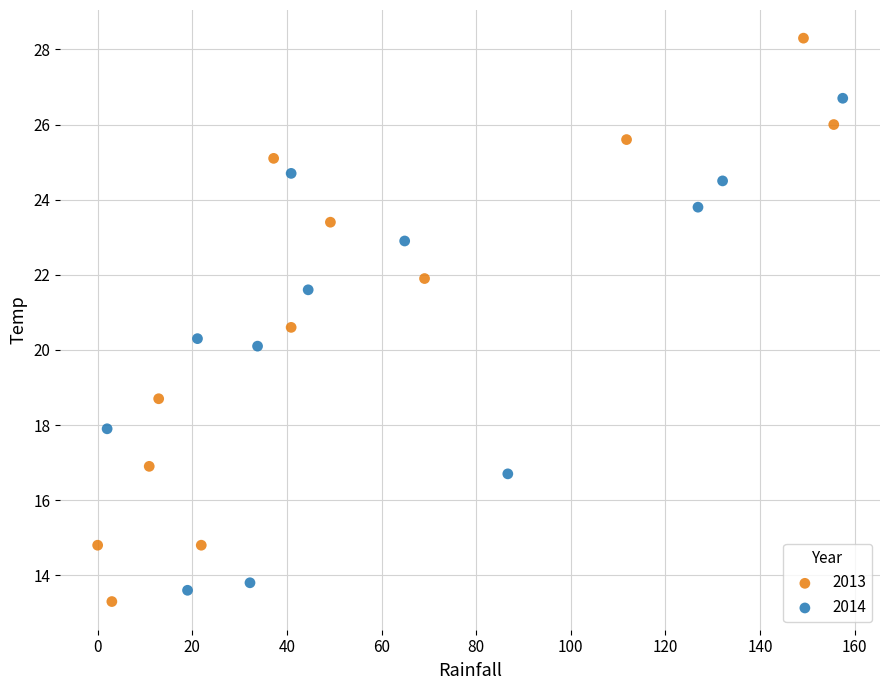

Which series contains the highest Y value?

2013